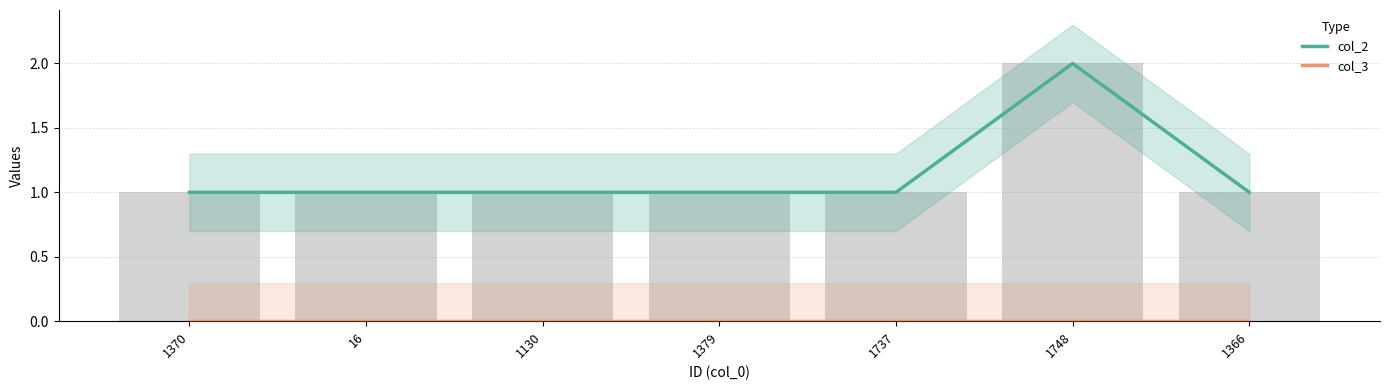

What are all the series names shown in the legend?

col_2, col_3